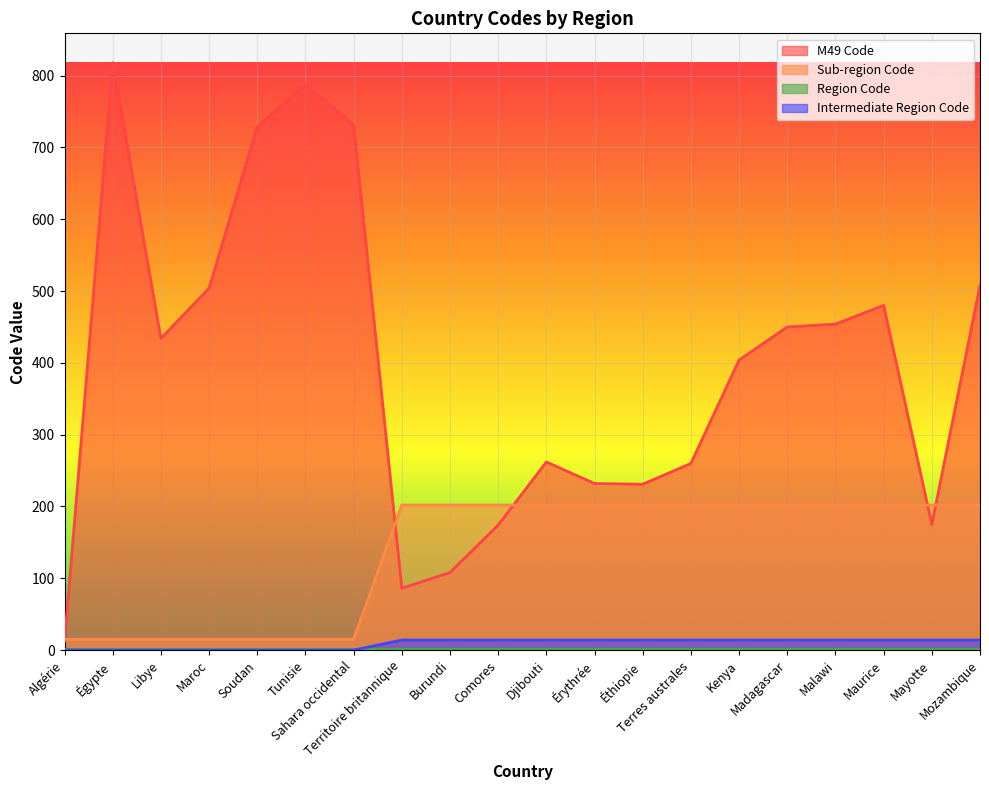

True or false: Sub-region Code has more than 0 interior local peaks.

False